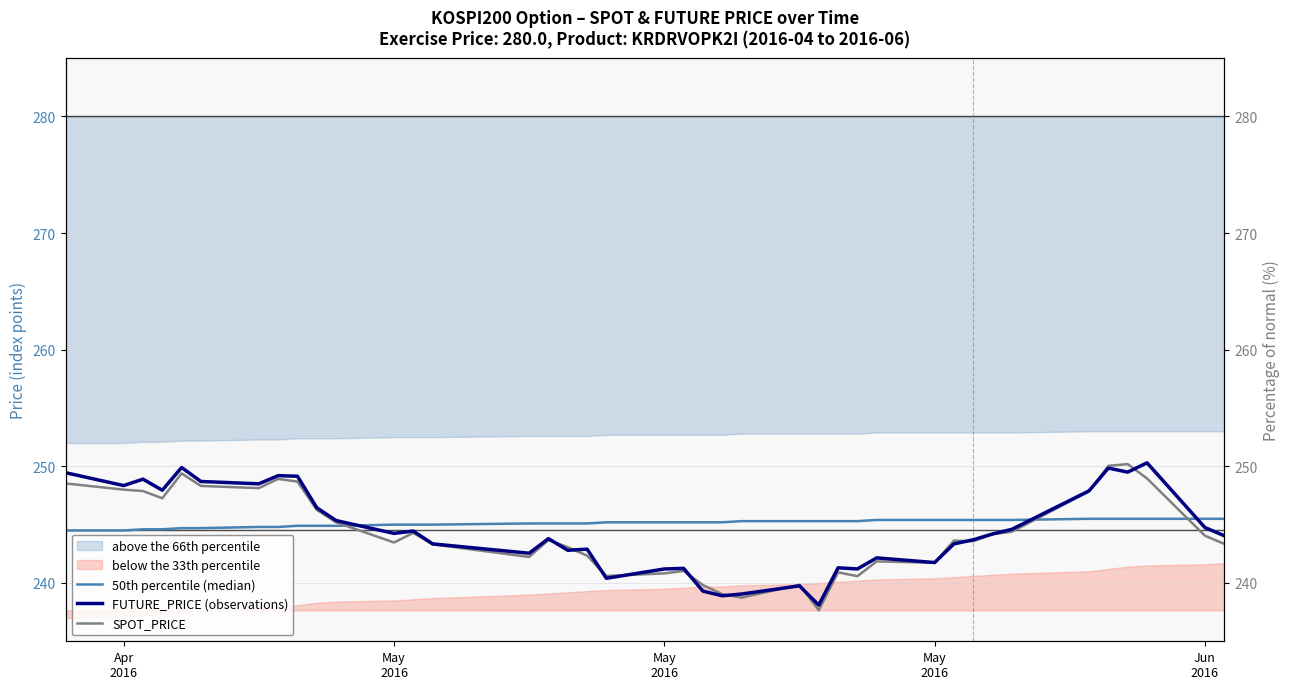

Rank the series by their maximum value, from lowest to highest.

50th percentile (median), SPOT_PRICE, FUTURE_PRICE (observations)